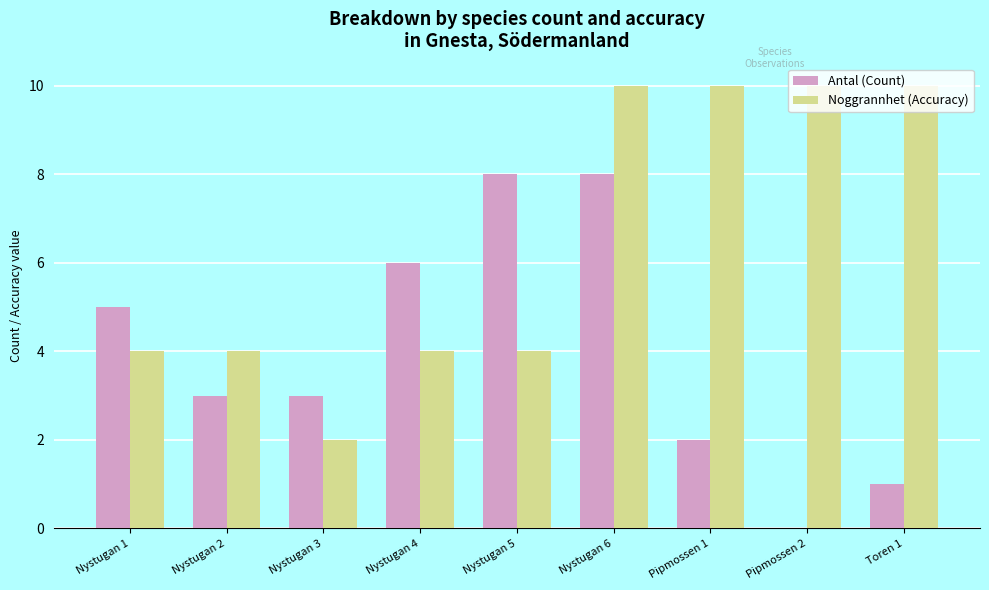

What is the maximum value shown in the chart?

10